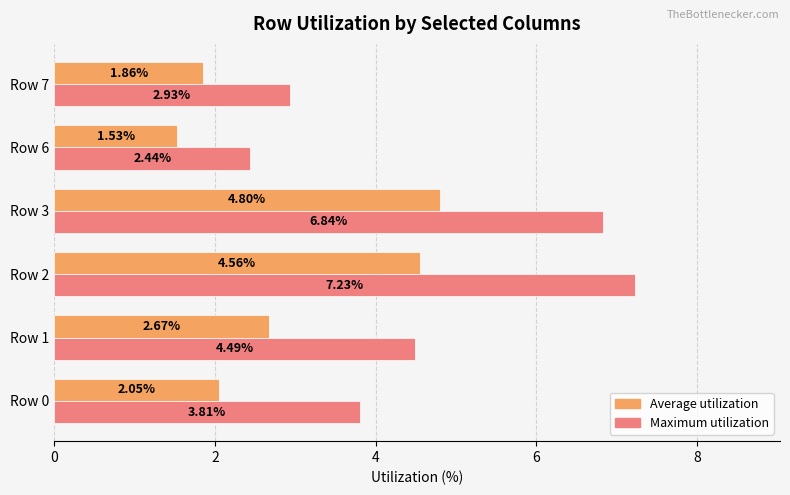

Rank the series by their maximum value, from highest to lowest.

Maximum utilization, Average utilization